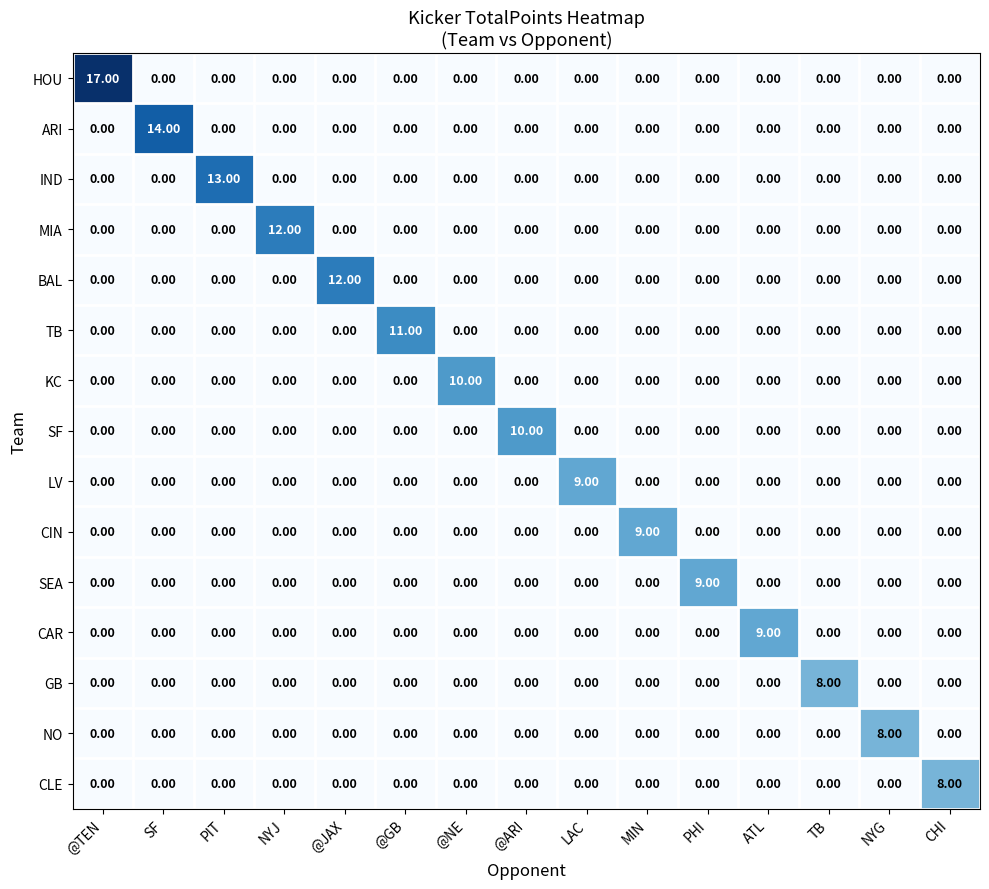

Which category has the highest value across all series?

@TEN